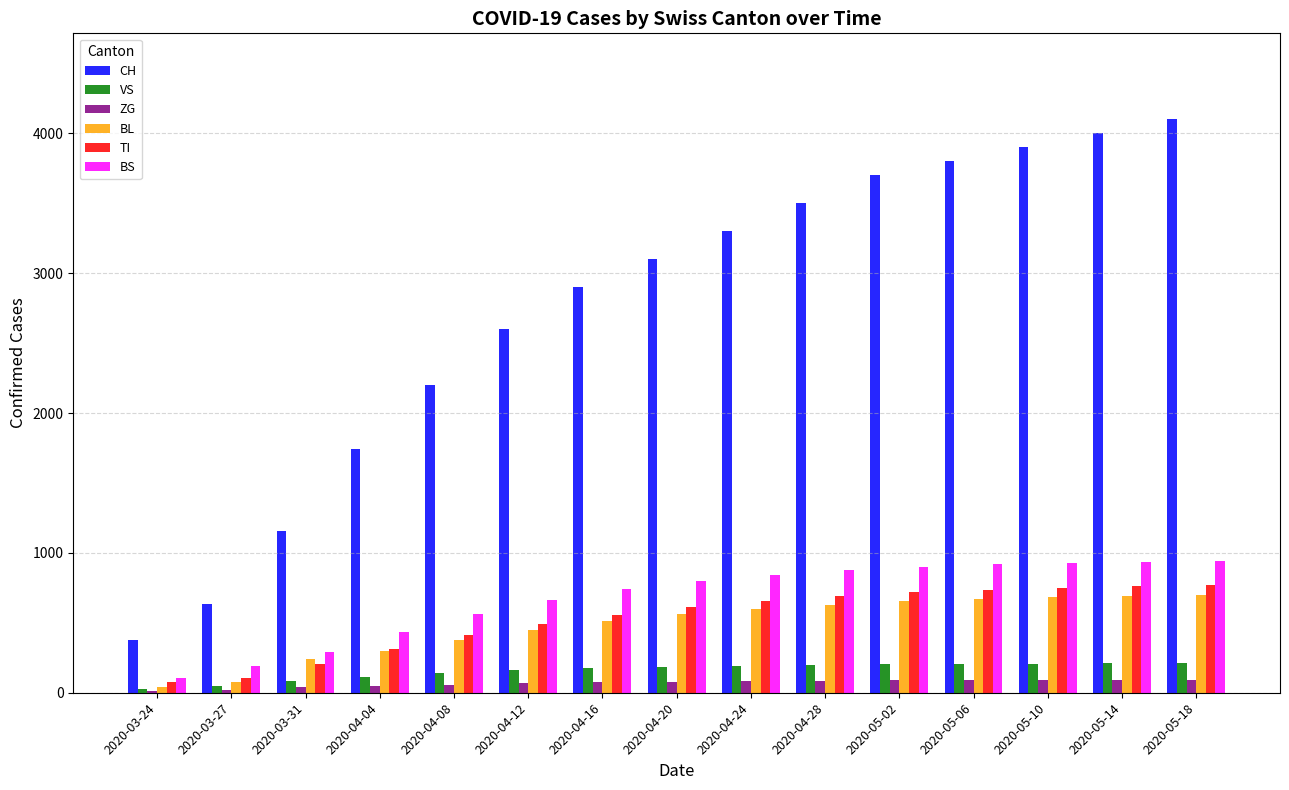

How many distinct data groups are displayed?

6